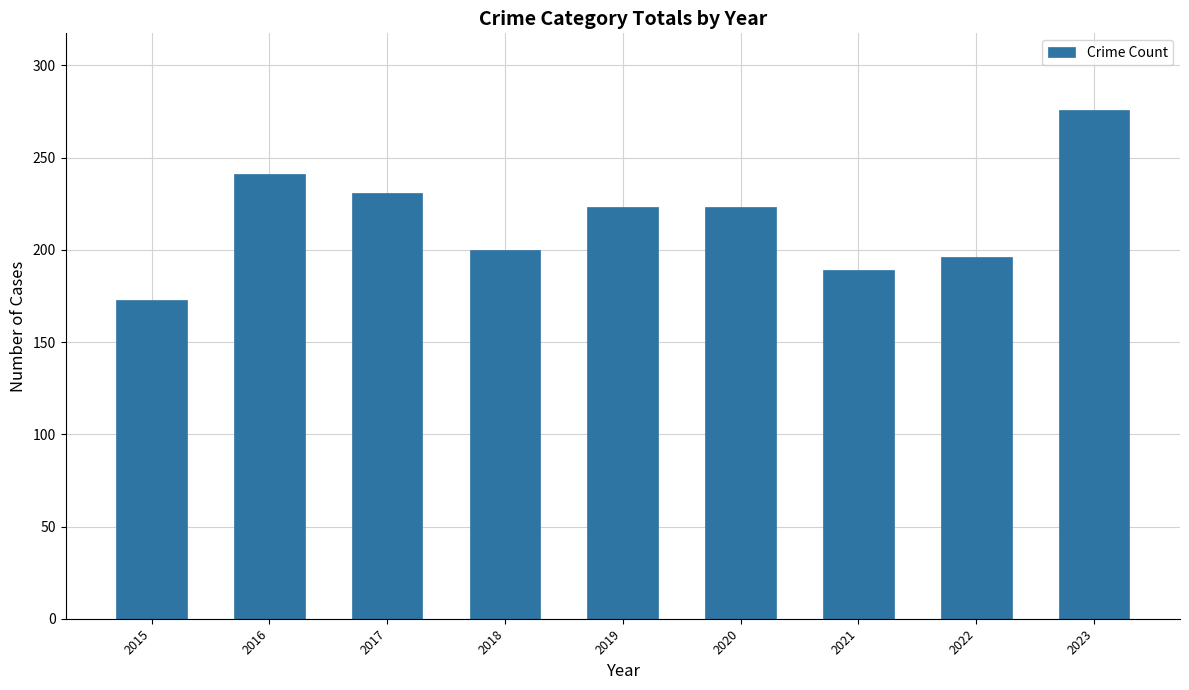

Reading left to right, what are all the values shown in this chart?

173	241	231	200	223	223	189	196	276